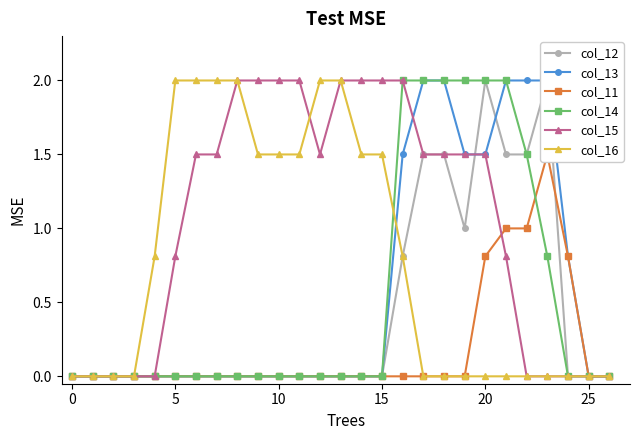

How many col_15 values are between 0 and 2?

27